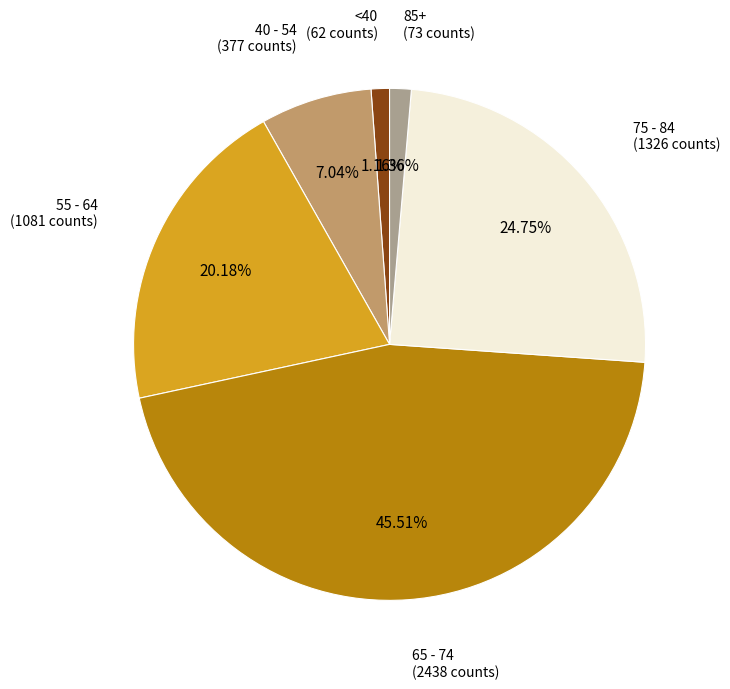

Is there a majority slice in this chart?

No